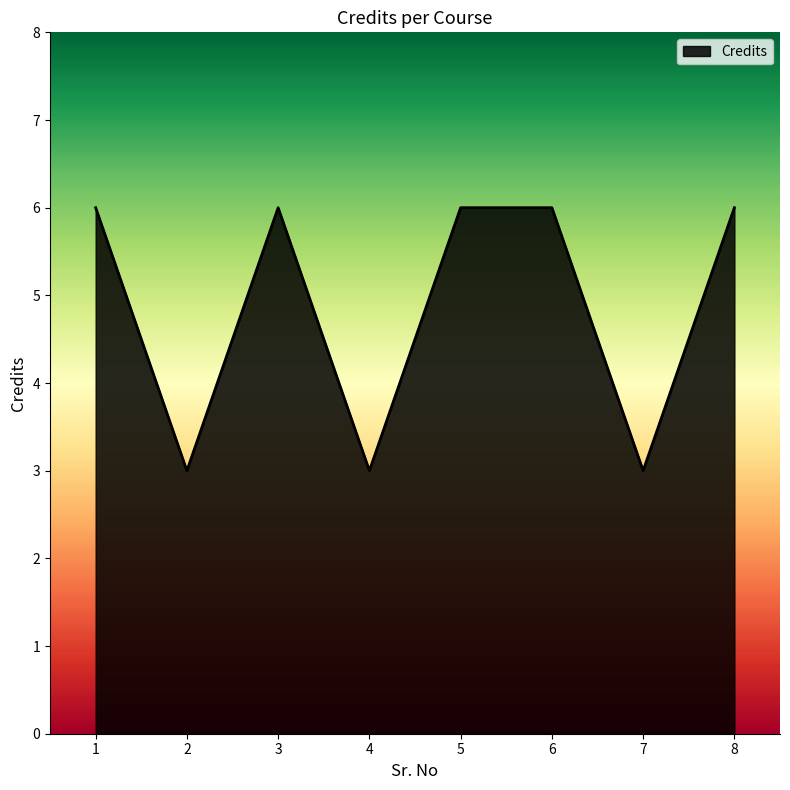

What is the ratio of the value at 5 to the value at 3?

1.0